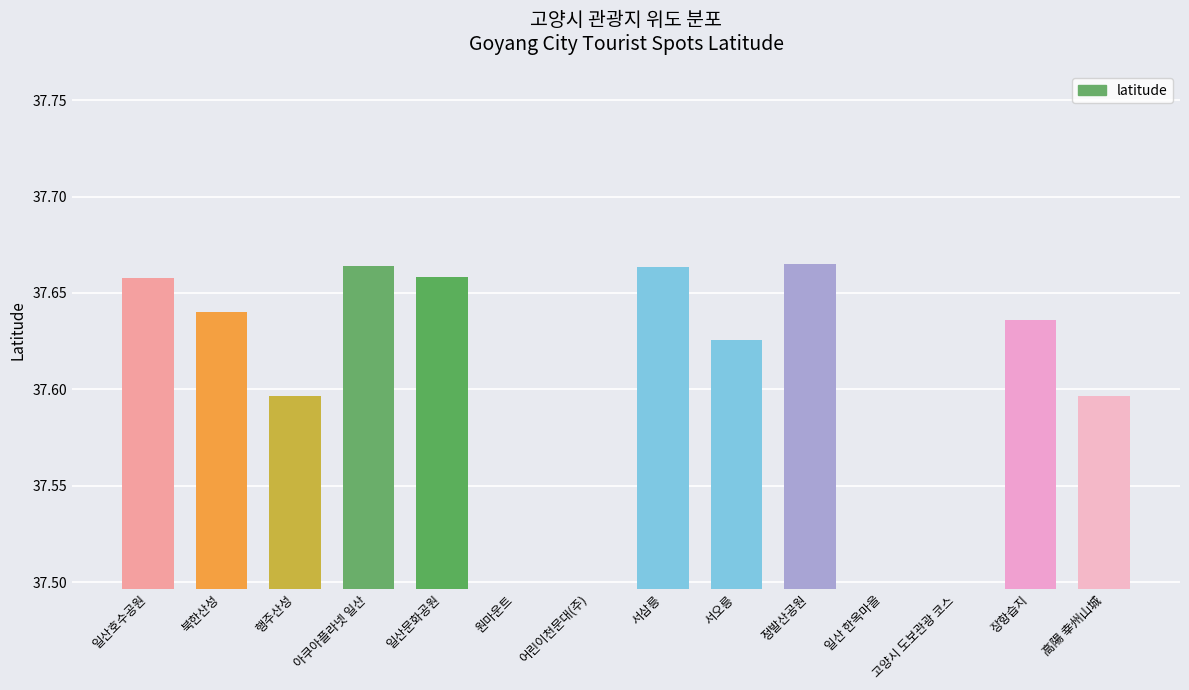

What position from the right is 행주산성?

12